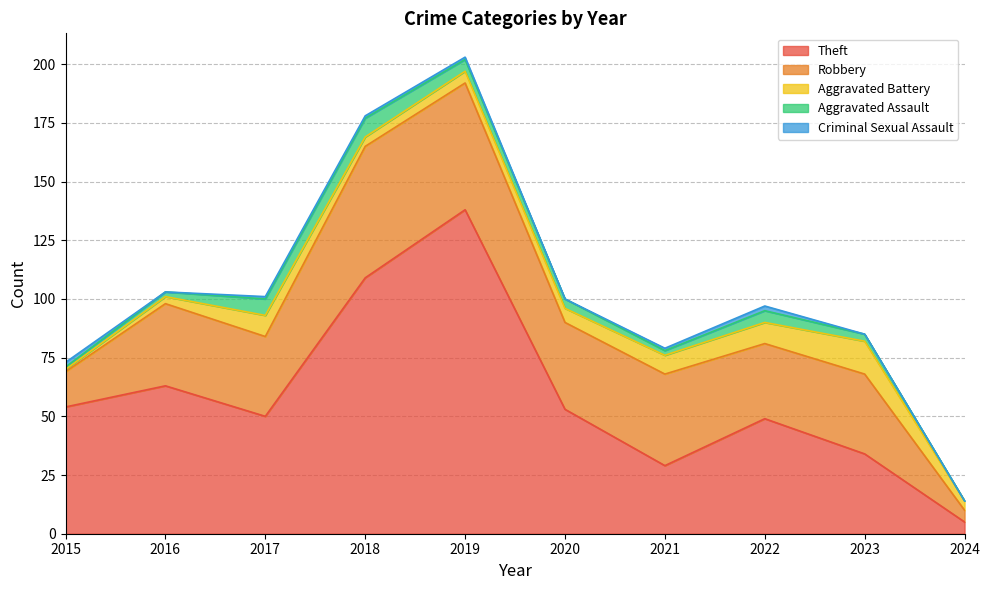

True or false: Robbery has a value of 5 at 2024.

True